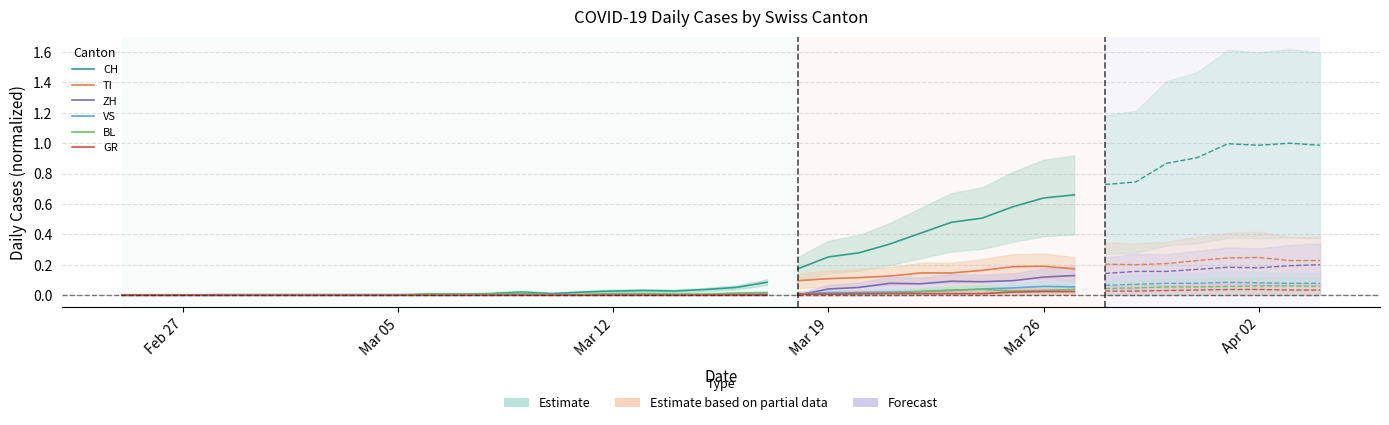

Which series has the largest range (max minus min)?

CH